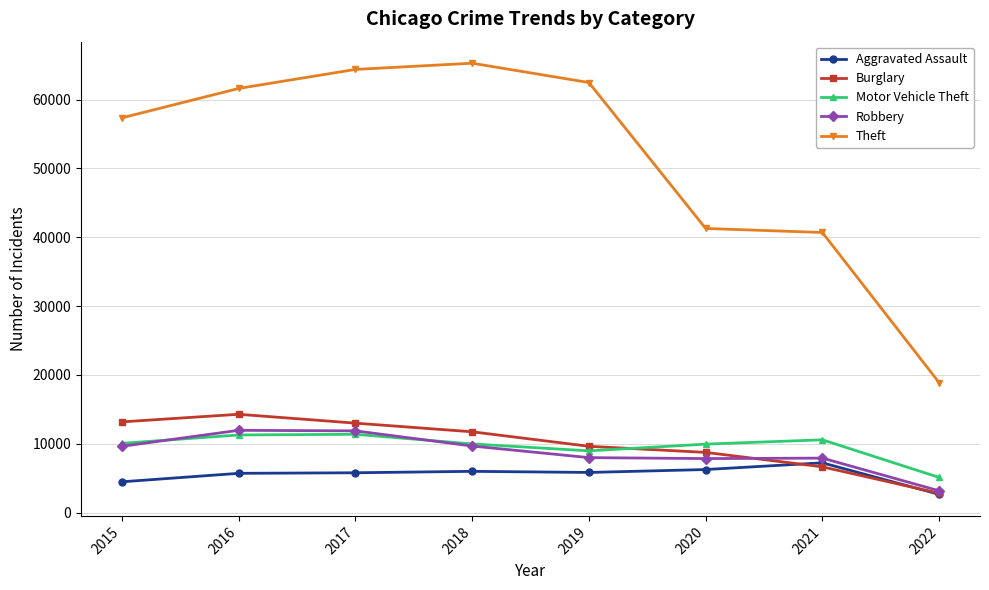

What are all the series names shown in the legend?

Aggravated Assault, Burglary, Motor Vehicle Theft, Robbery, Theft